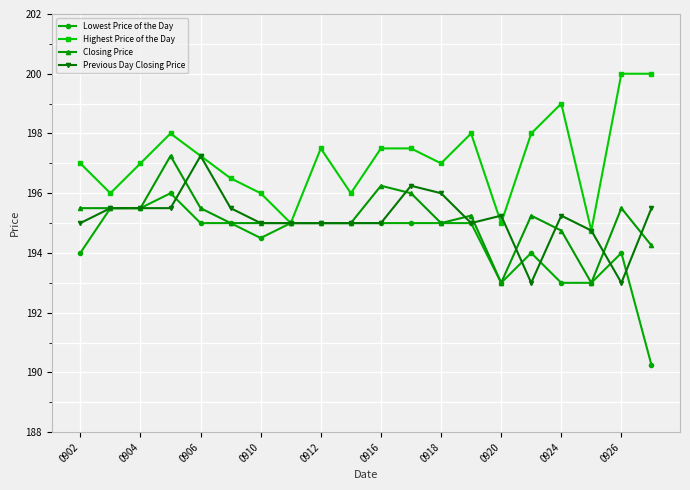

What is the maximum value shown in the chart?

200.0